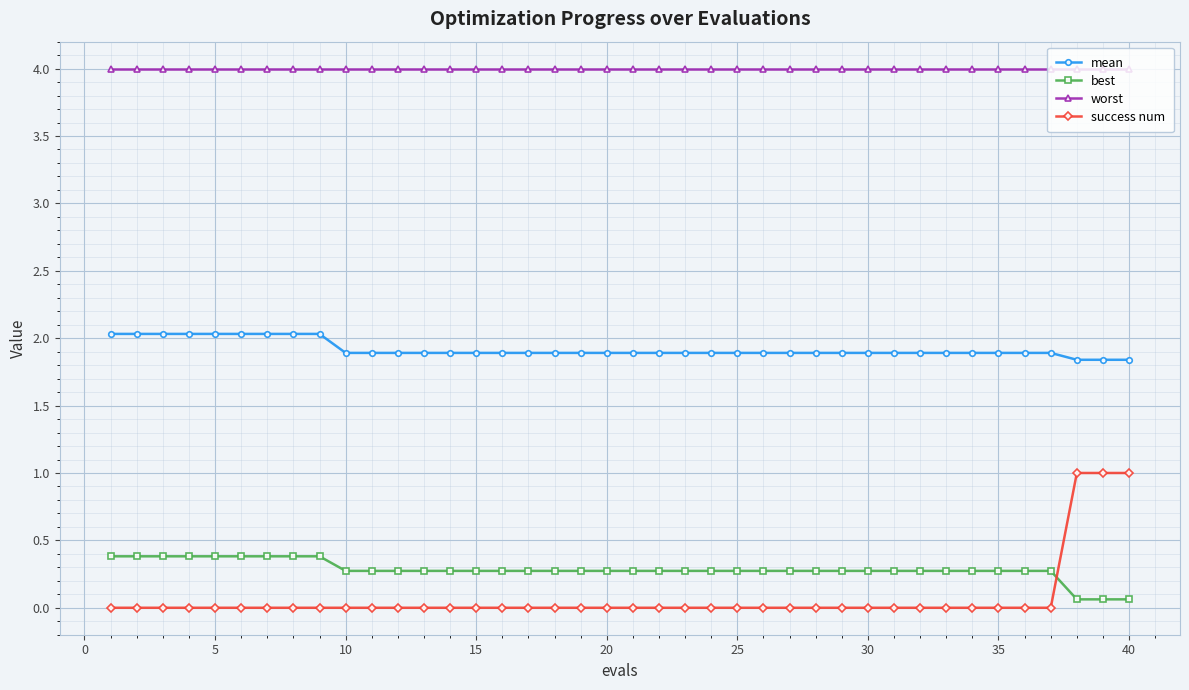

What is the maximum value for success num?

1.0